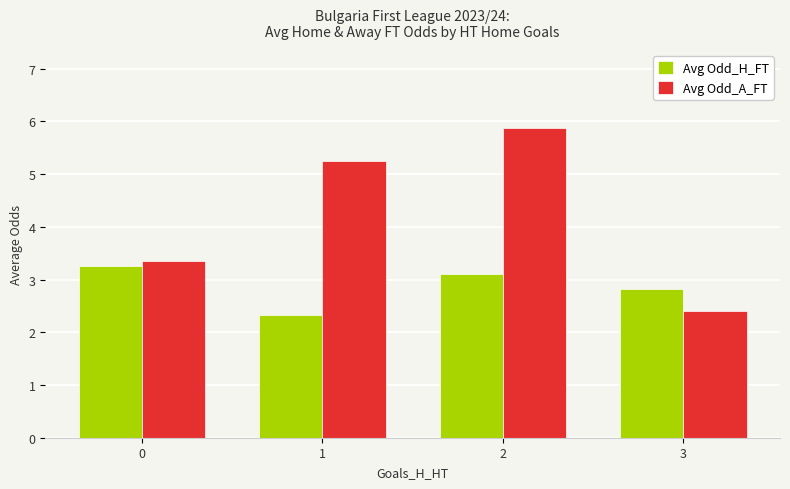

How many values in the Avg Odd_H_FT series exceed 3?

2